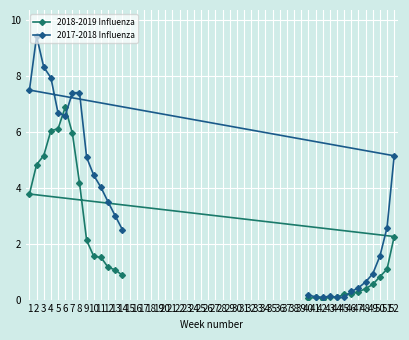

What is the total value across all series at 11?

5.5